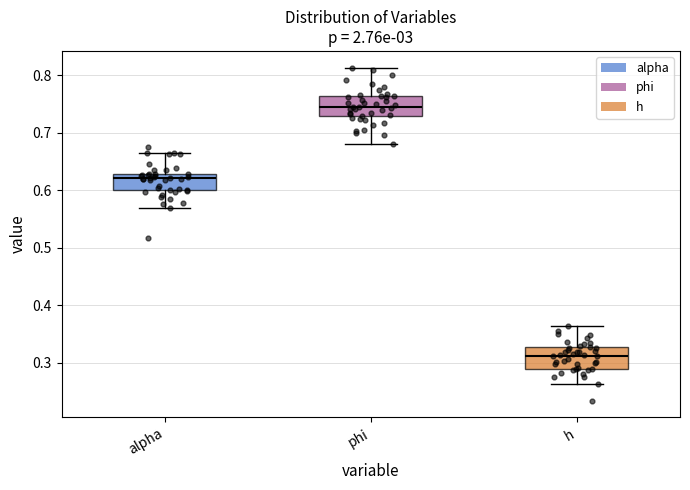

Where does the median line of the box for h sit on the y-axis? The values are not printed on the chart, so give them approximately, as read against the axis.

0.31